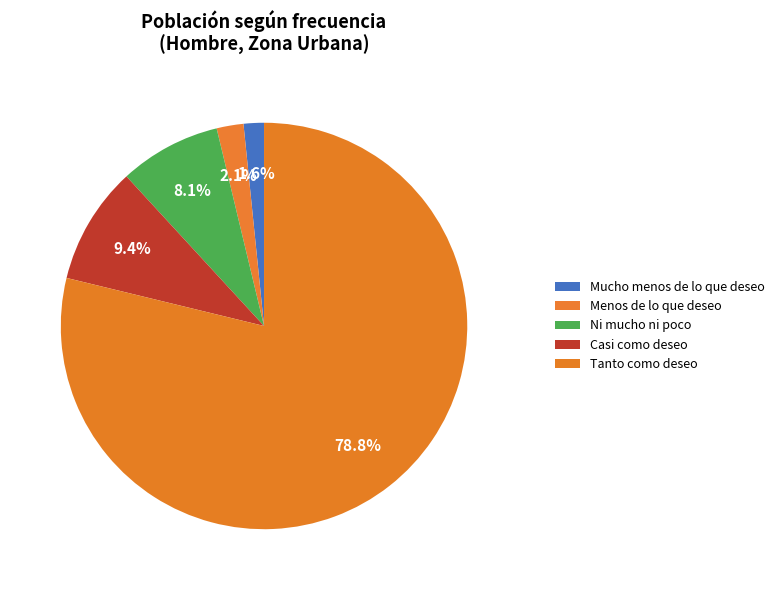

Rank the categories by value from highest to lowest.

Tanto como deseo, Casi como deseo, Ni mucho ni poco, Menos de lo que deseo, Mucho menos de lo que deseo